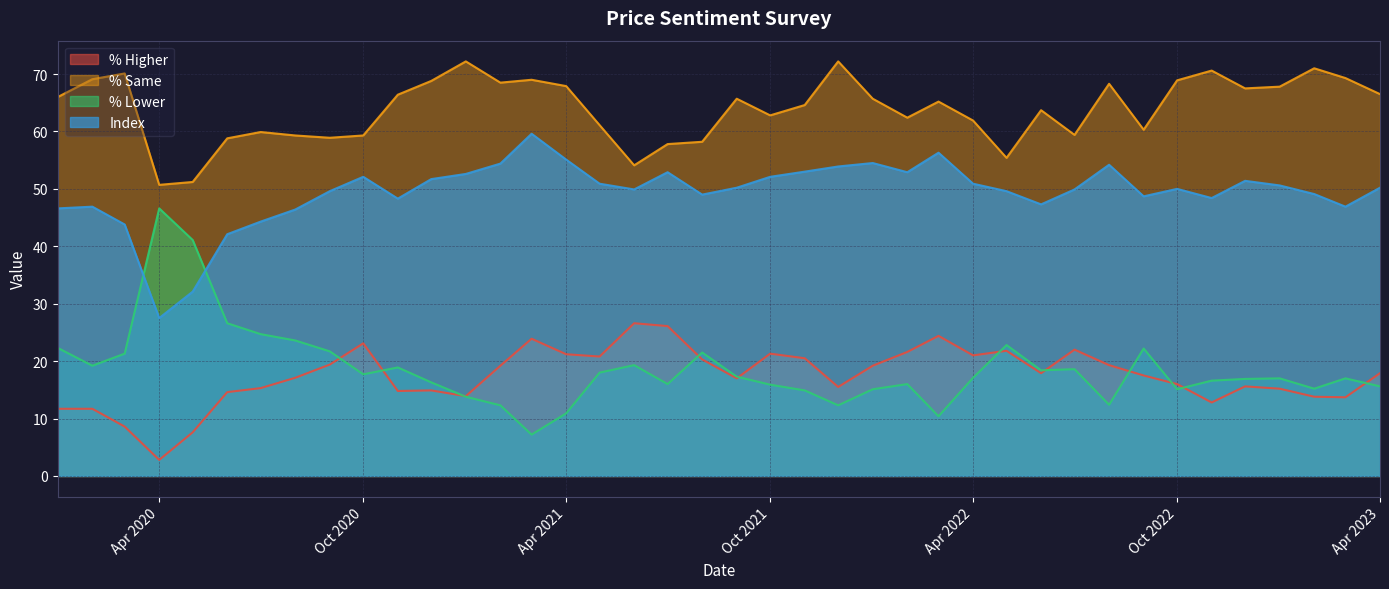

What is the difference between the second highest and minimum values in the % Higher series?

23.3